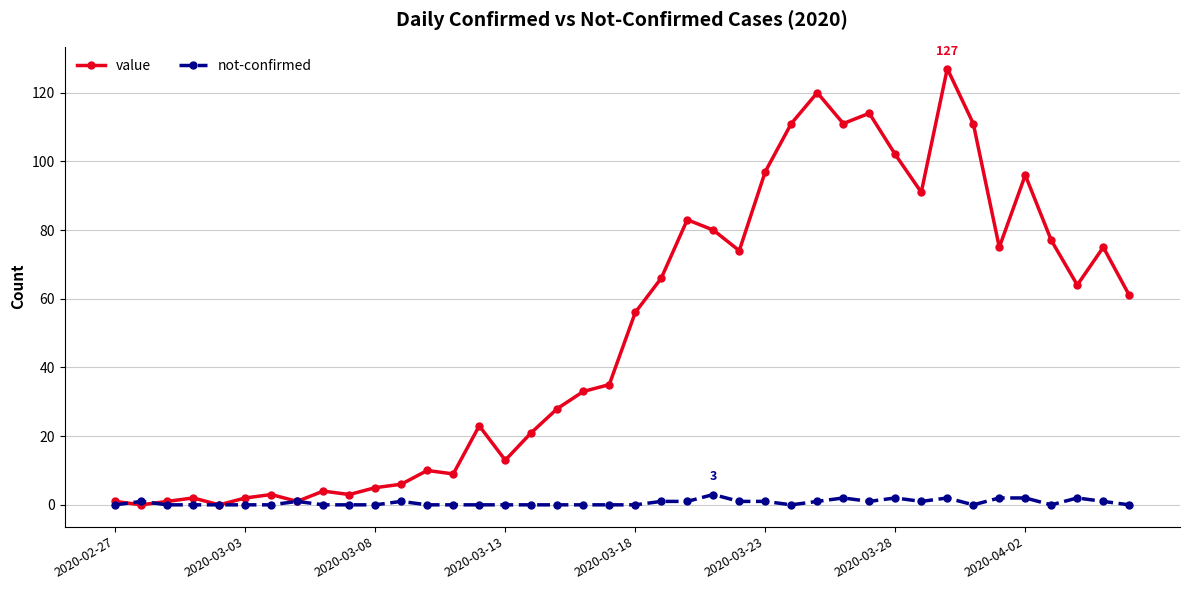

Which series has the largest total across all categories?

value